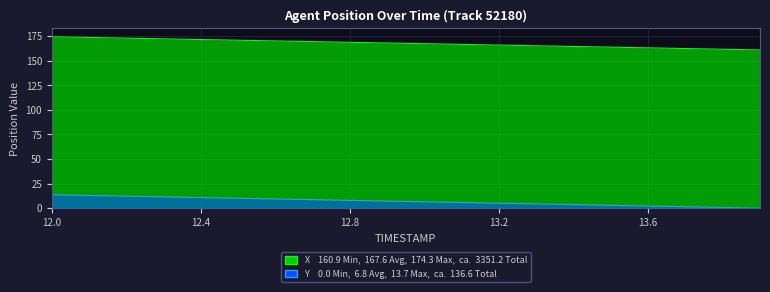

What position from the right is 13.0?

10